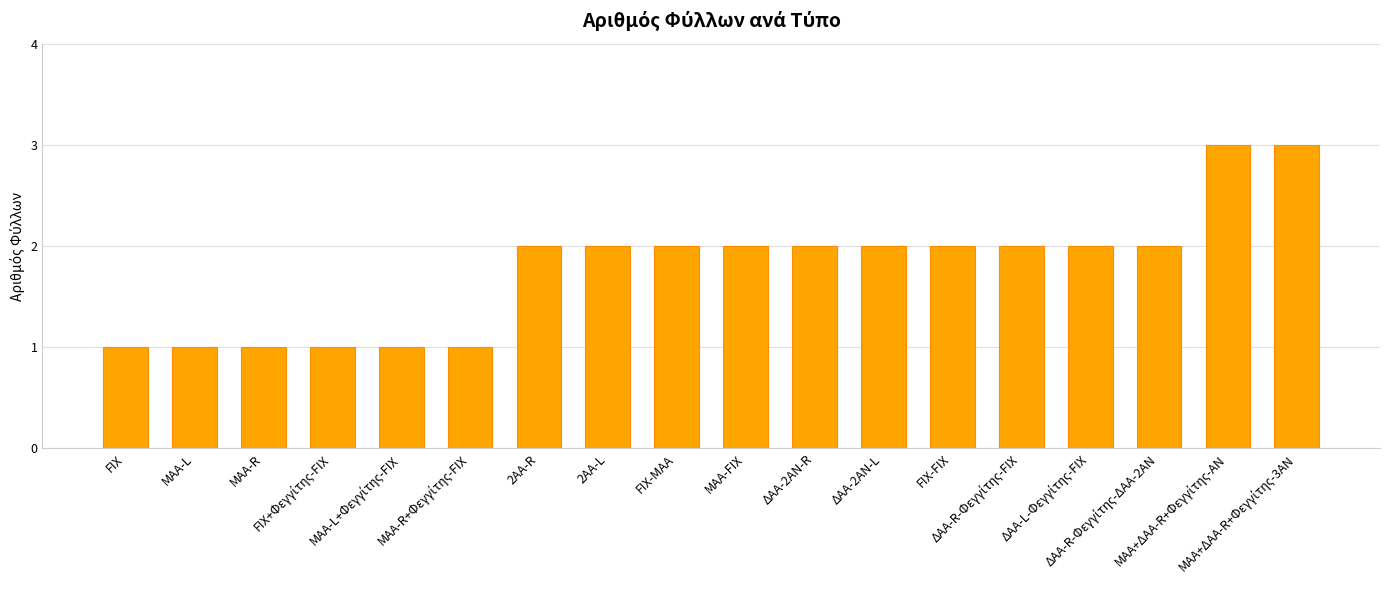

What is the minimum value shown in the chart?

1